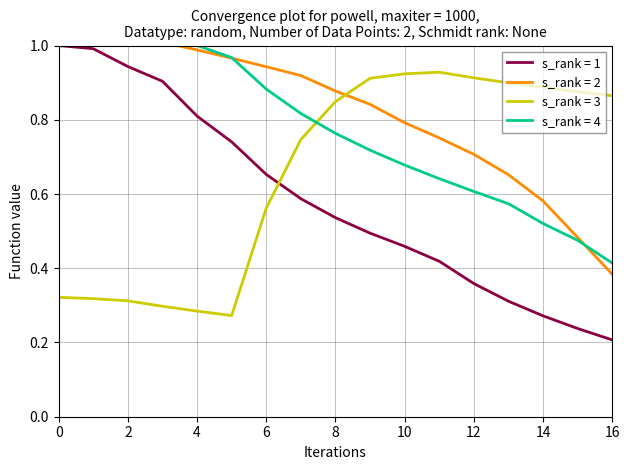

After their last crossing, which series has the higher values: s_rank = 3 or s_rank = 1?

s_rank = 3